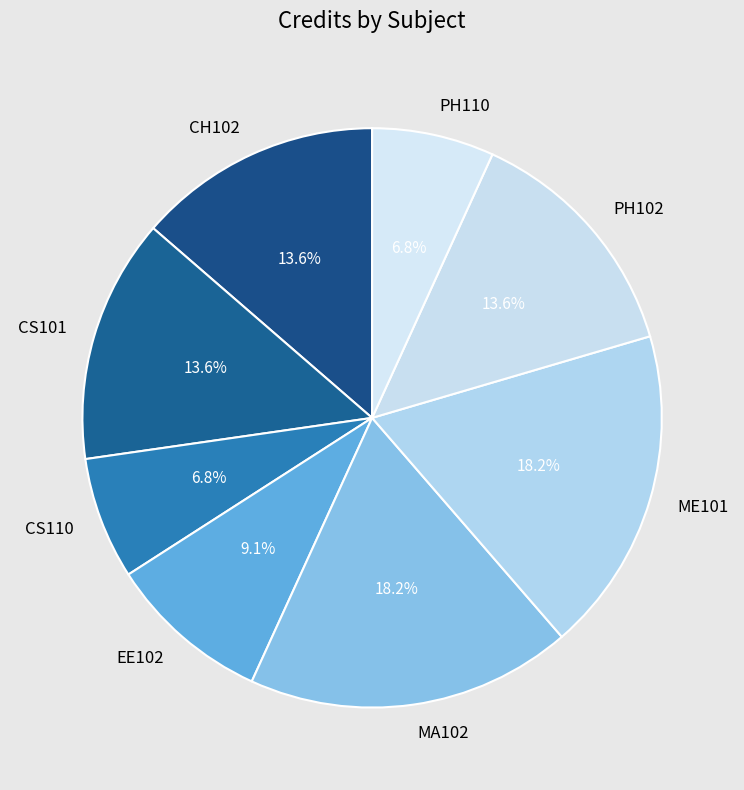

What is the total percentage of MA102 and ME101?

36.4%